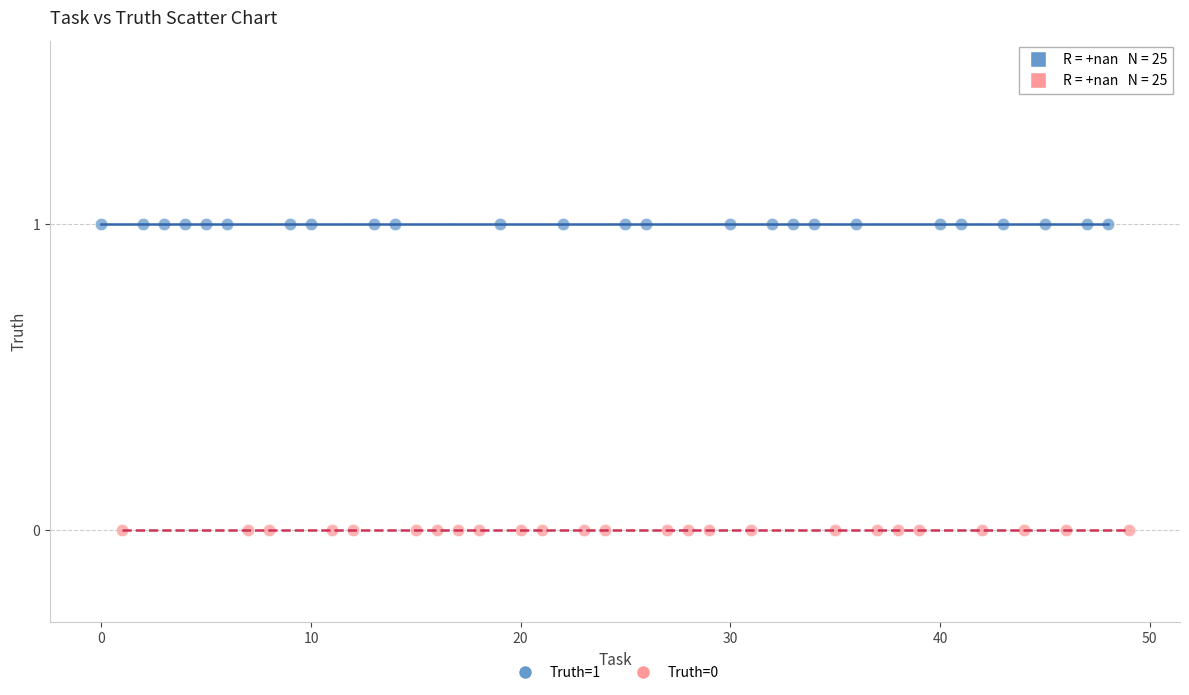

What are all the series names shown in the legend?

Truth=1, Truth=0